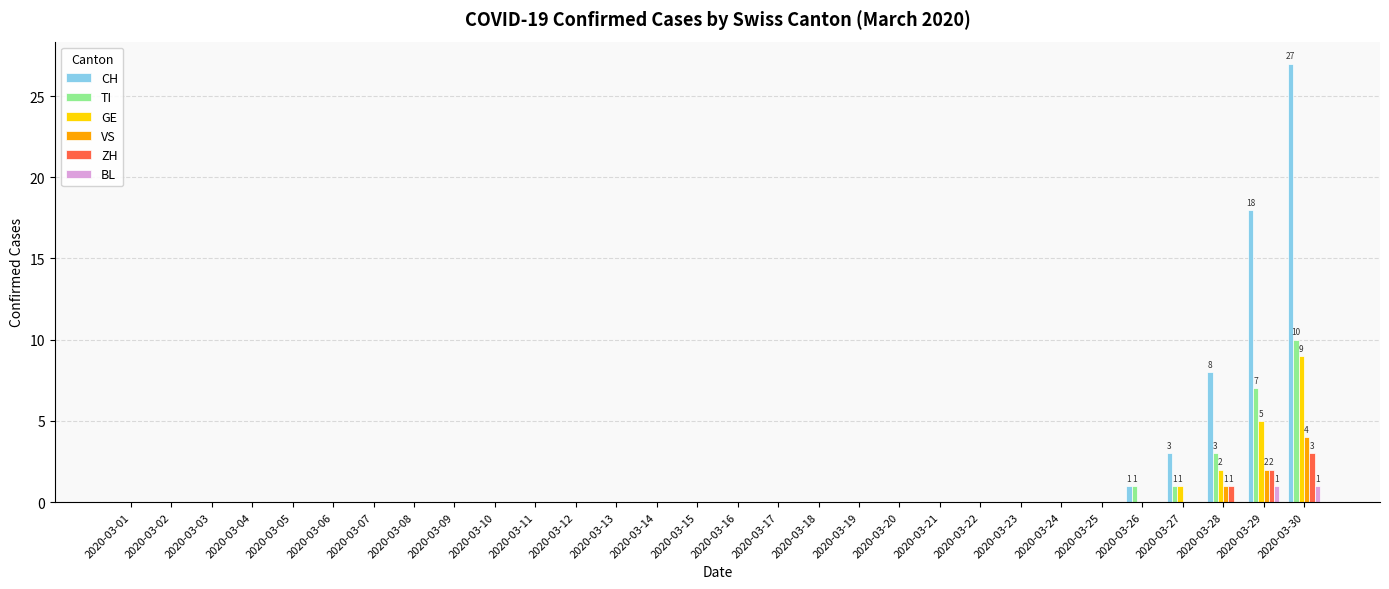

Which category has the highest value in the ZH series?

2020-03-30